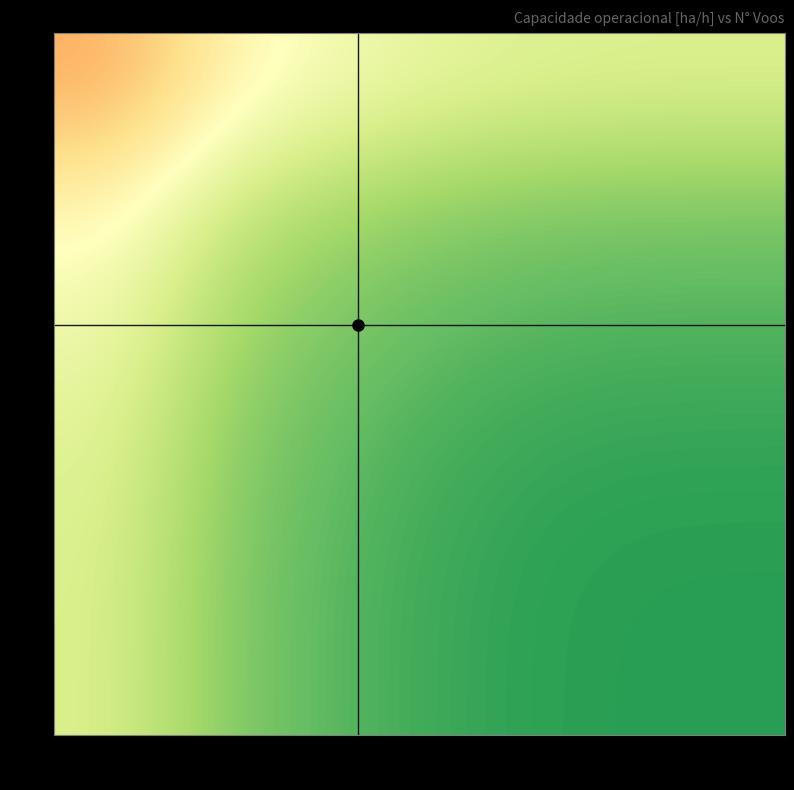

Which category has the highest value across all series?

55